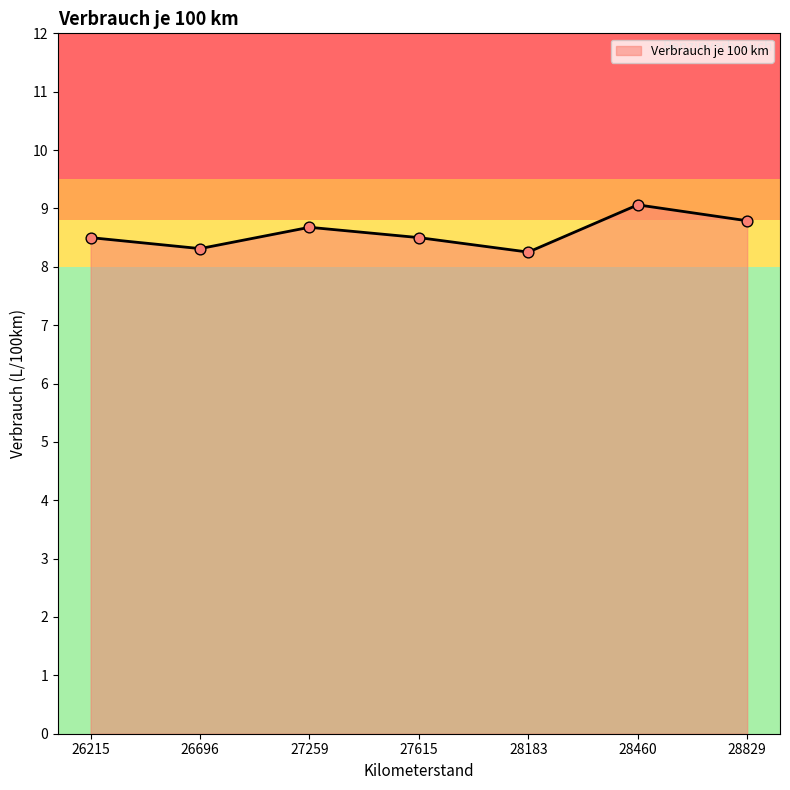

Between 27259 and 28183, which is larger?

27259